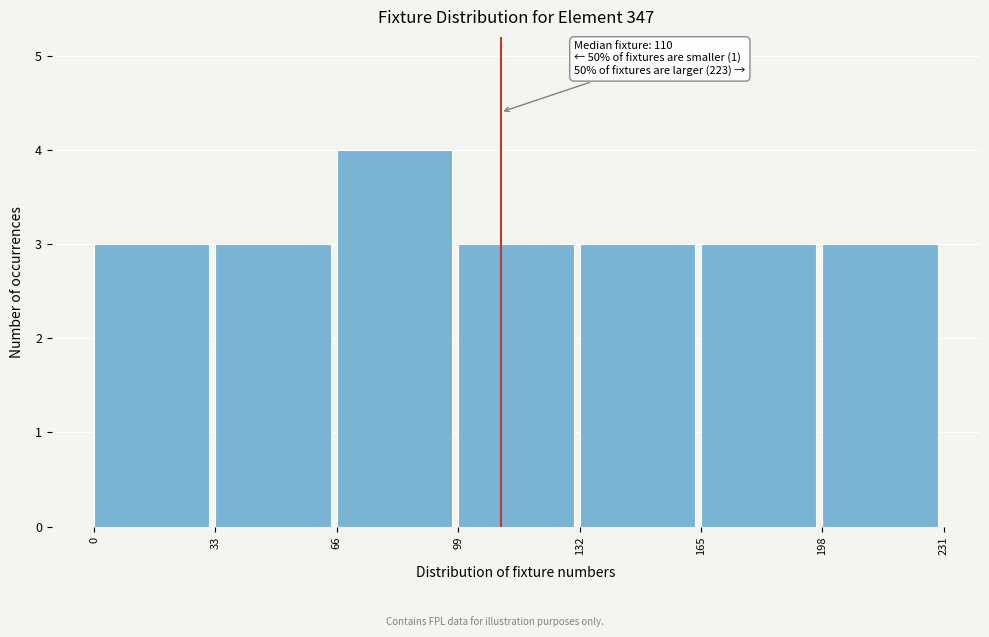

Over which range of the x-axis is the bar tallest?

66 to 99